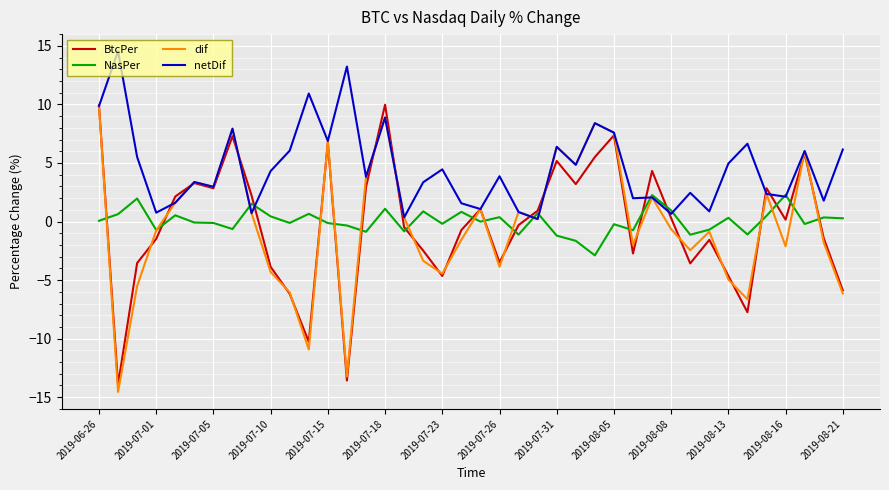

How many values in dif are below zero?

20